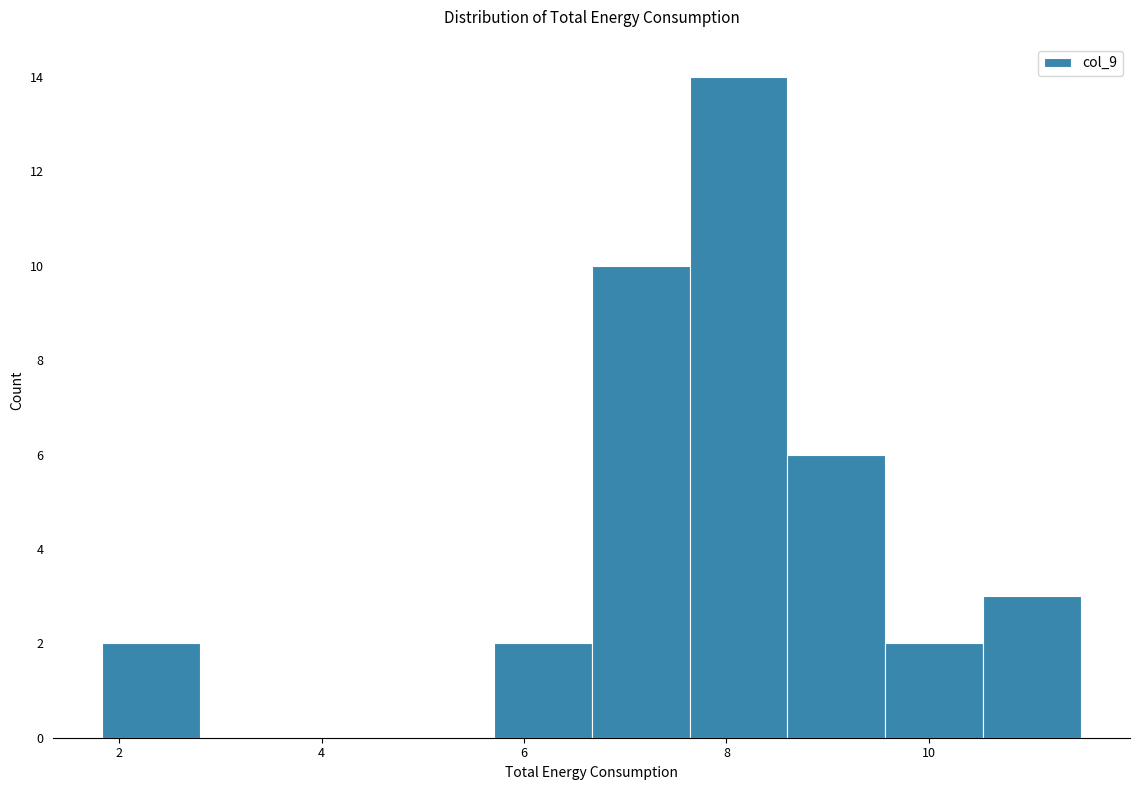

Reading left to right, list every bar in this chart as the range it spans on the x-axis followed by its height. Neither the bar edges nor the heights are printed on the chart, so give them approximately, as read against the axes.

1.8 to 2.8: 2
2.8 to 3.8: 0
3.8 to 4.8: 0
4.8 to 5.8: 0
5.8 to 6.6: 2
6.6 to 7.6: 10
7.6 to 8.6: 14
8.6 to 9.6: 6
9.6 to 10.6: 2
10.6 to 11.6: 3